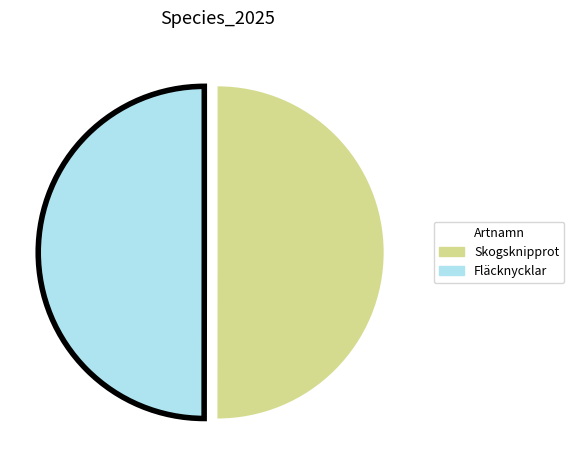

Is the sum of Skogsknipprot and Fläcknycklar greater than half?

Yes